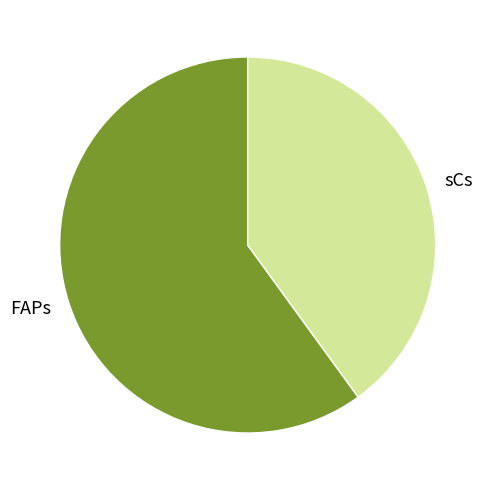

How many segments does this pie chart have?

2